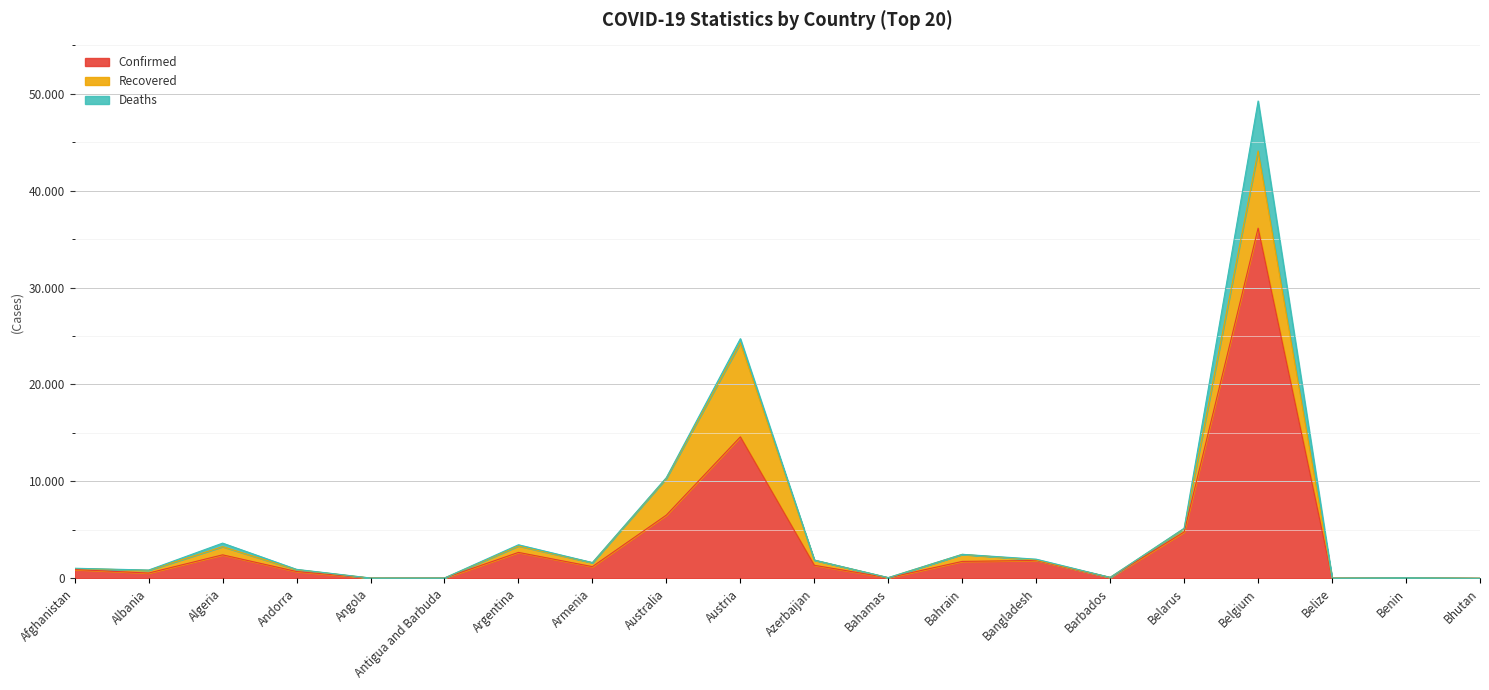

What is the label of the 2nd point from the left?

Albania